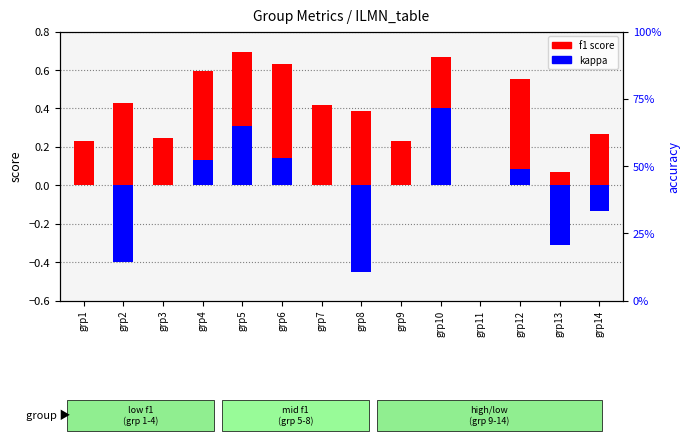

How many series are shown in this chart?

2